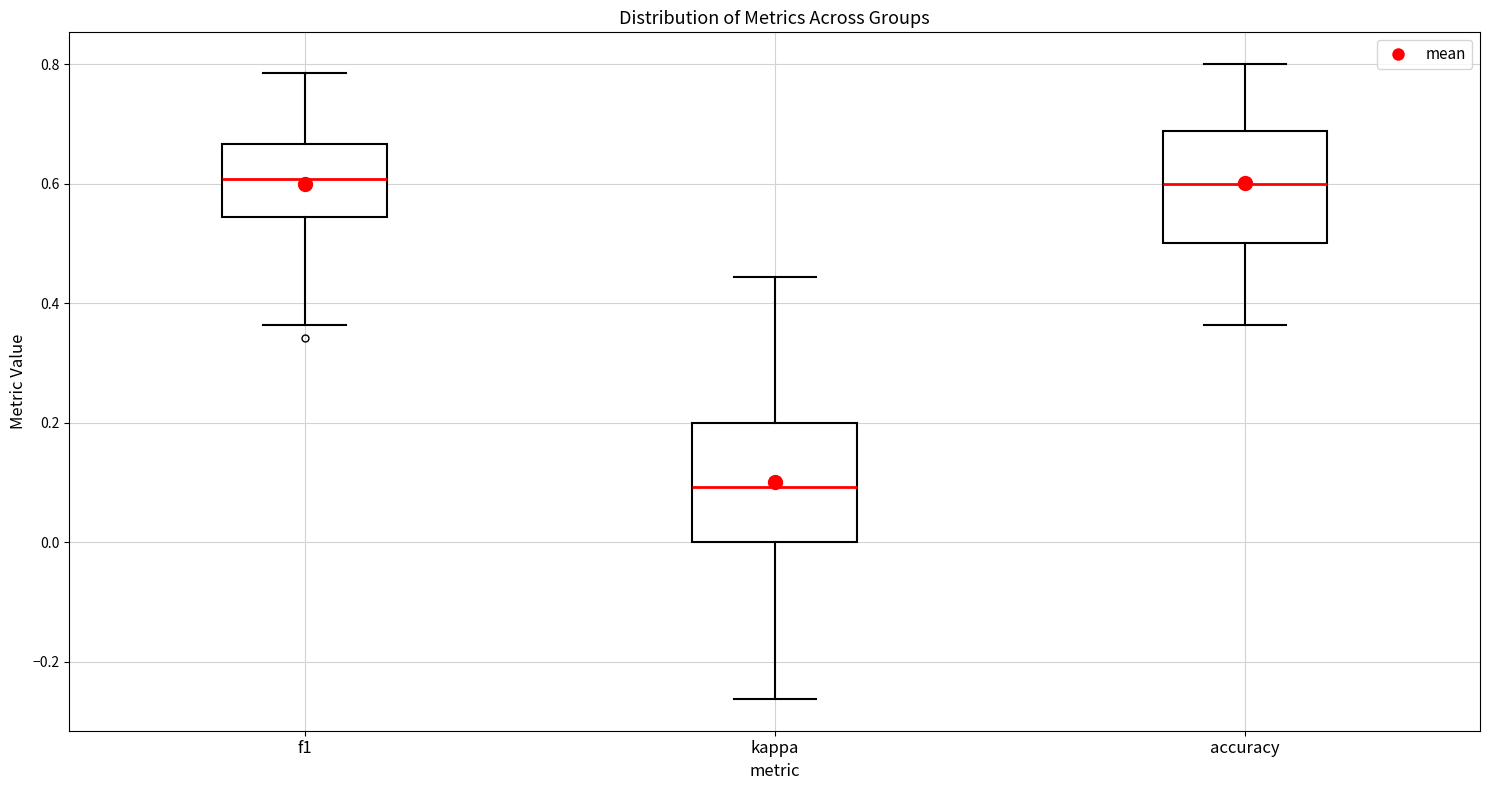

Where is the upper edge of the box for accuracy on the y-axis? The values are not printed on the chart, so give them approximately, as read against the axis.

0.68